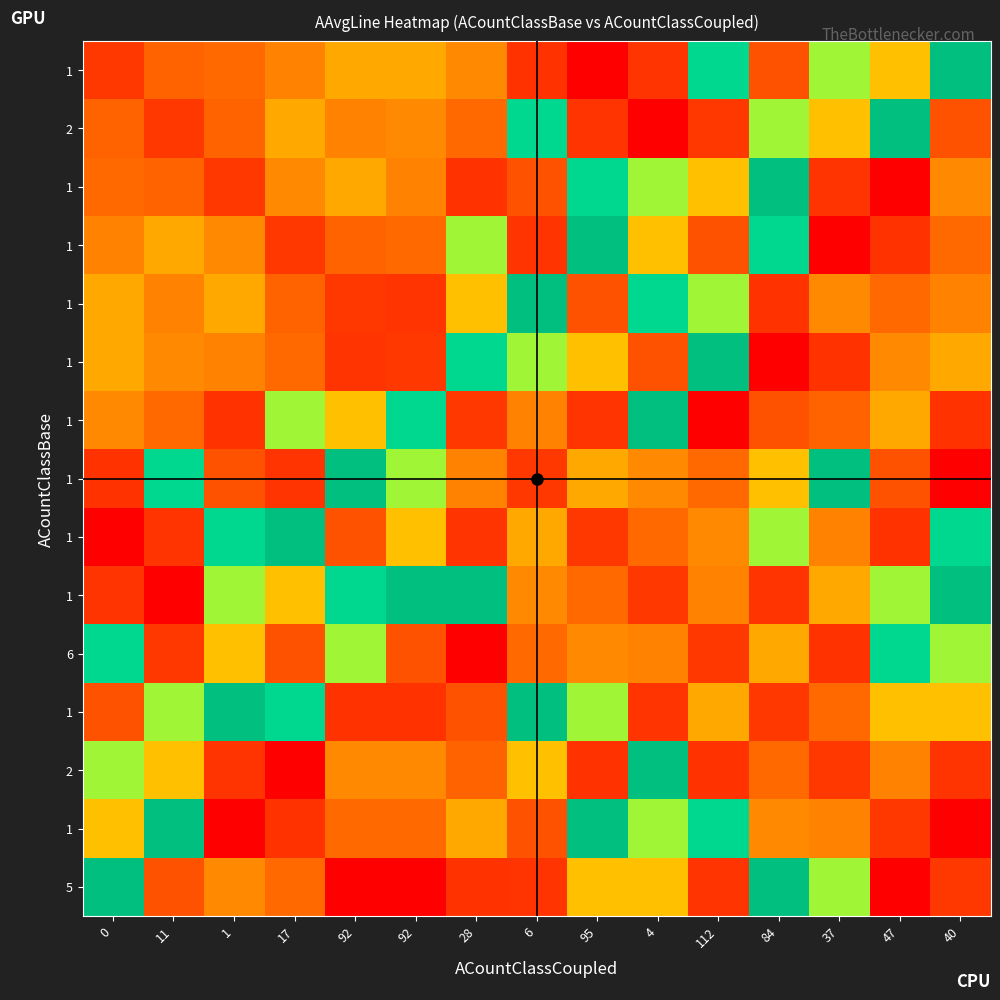

What is the total value across all series at 11?

360.3